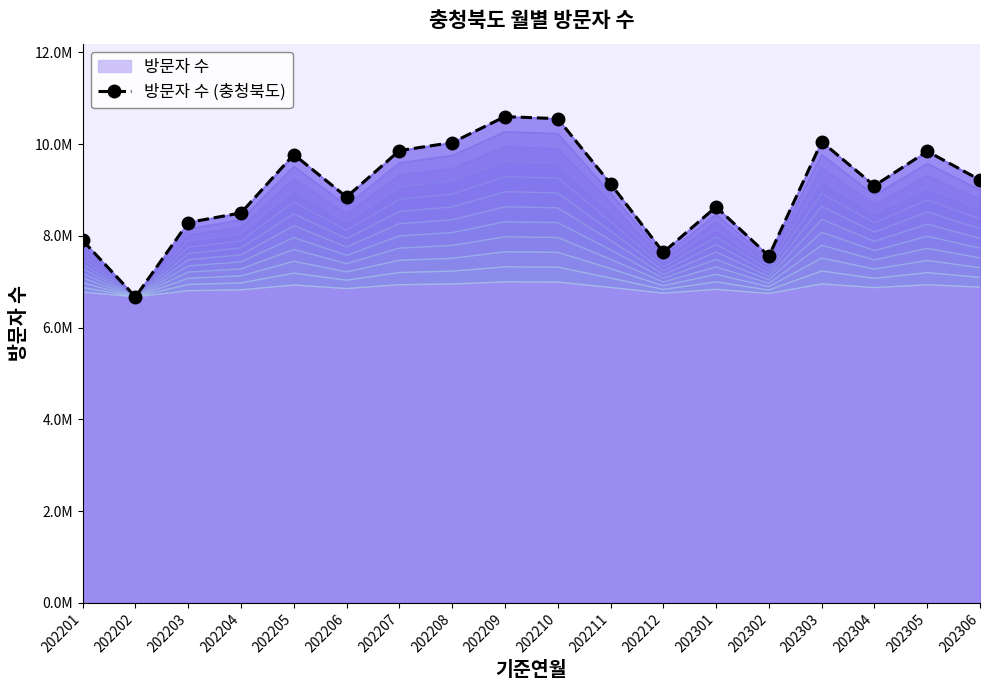

How many points are lower than both their immediate neighbors (excluding endpoints)?

5